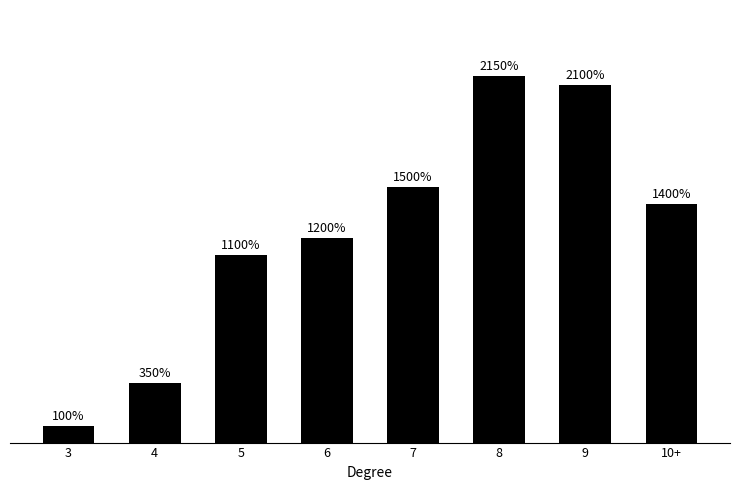

What position from the left is 8?

6